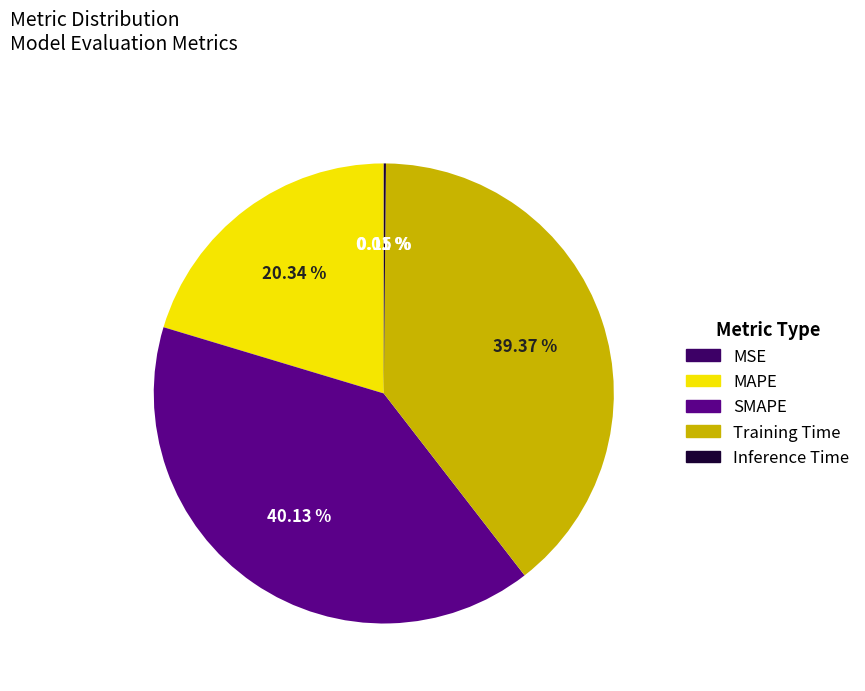

To the nearest percent, what is the average slice percentage?

20%